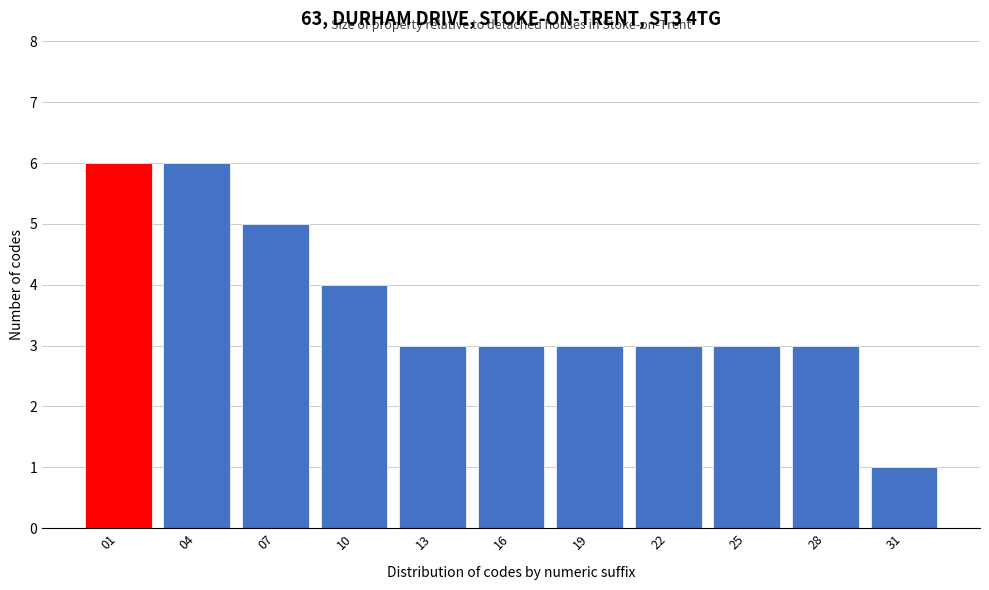

Reading left to right, transcribe all the data shown in this chart.

01=6	04=6	07=5	10=4	13=3	16=3	19=3	22=3	25=3	28=3	31=1